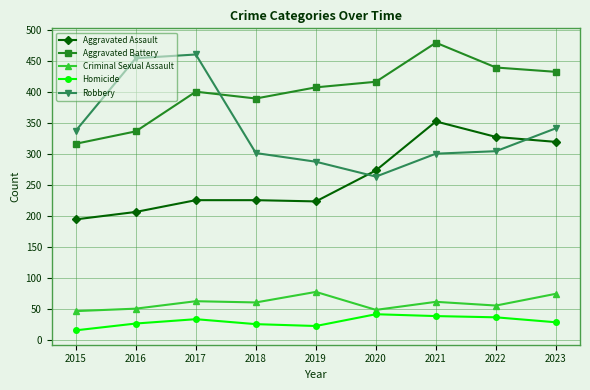

How many categories are shown in the chart?

9